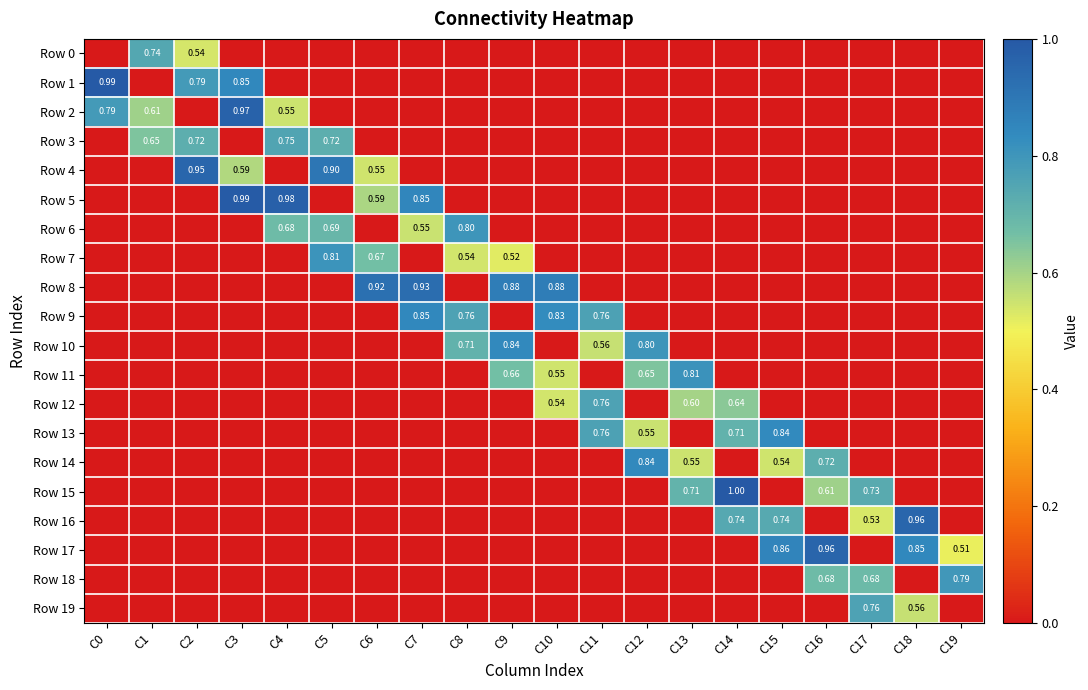

What is the sum of the Row 8 values at C2 and C10?

0.9